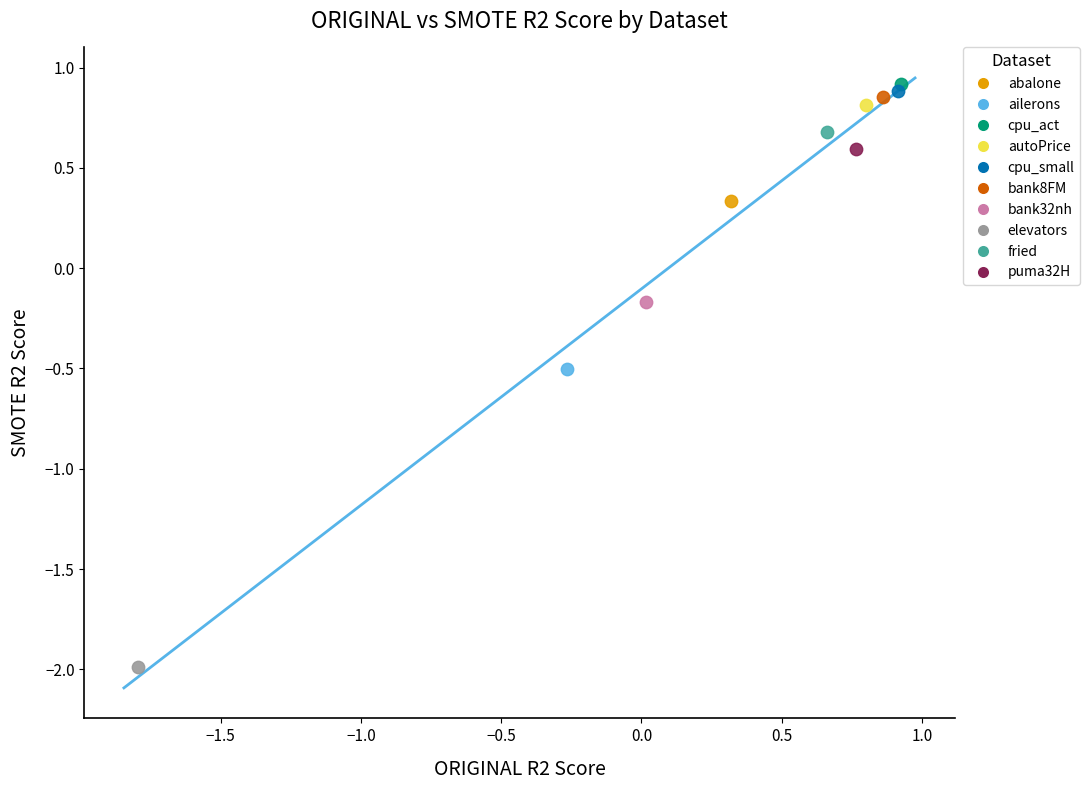

What are all the series names shown in the legend?

abalone, ailerons, cpu_act, autoPrice, cpu_small, bank8FM, bank32nh, elevators, fried, puma32H